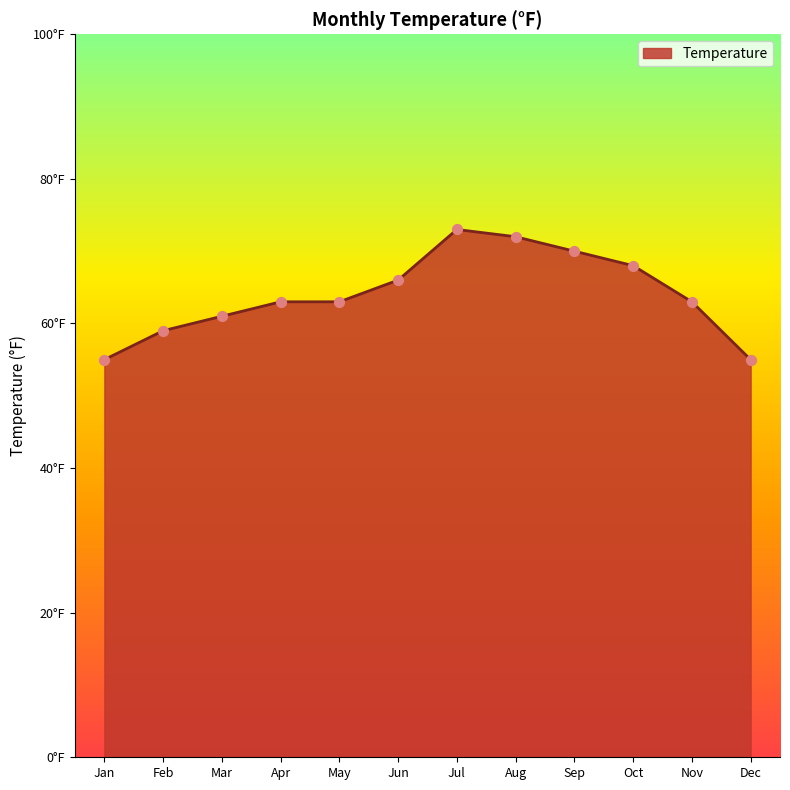

What is the ratio of the value at Feb to the value at Dec?

1.1